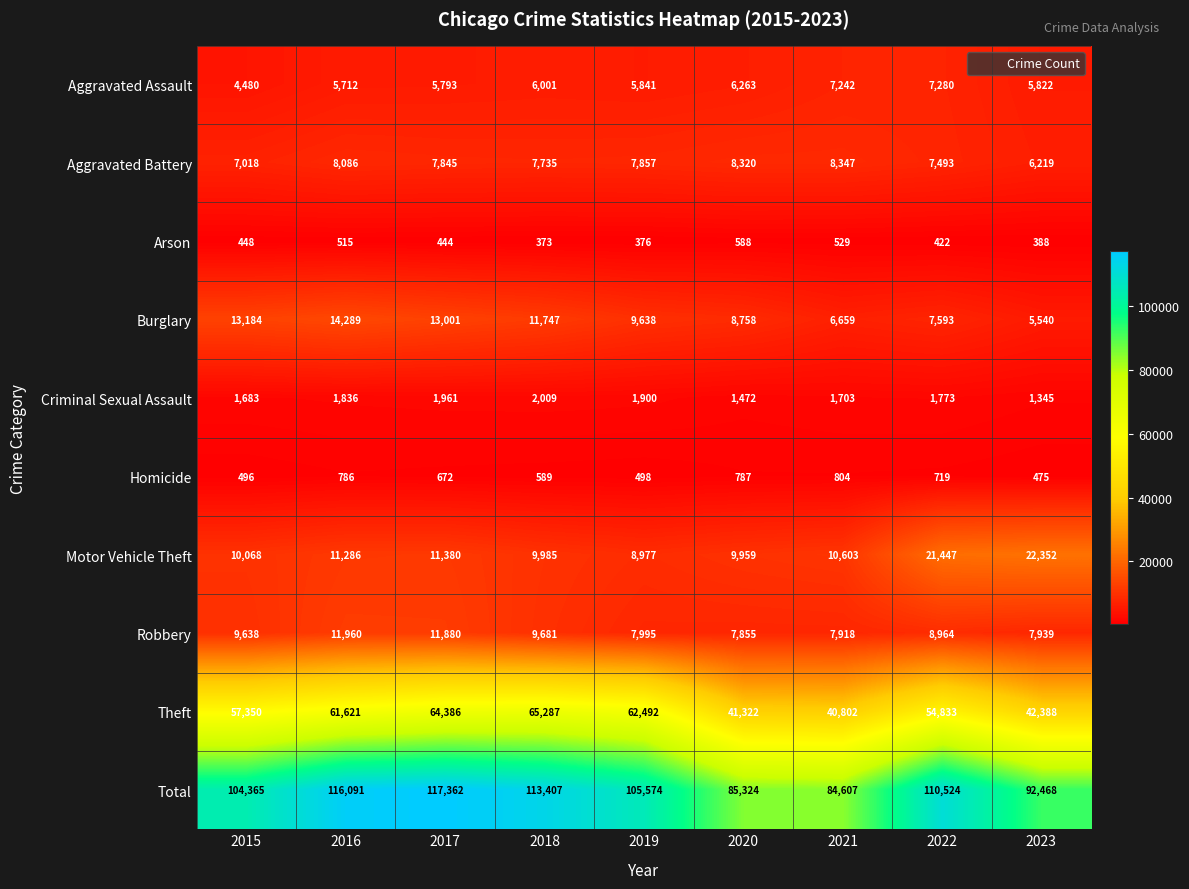

What value does the Arson series have at 2015?

448